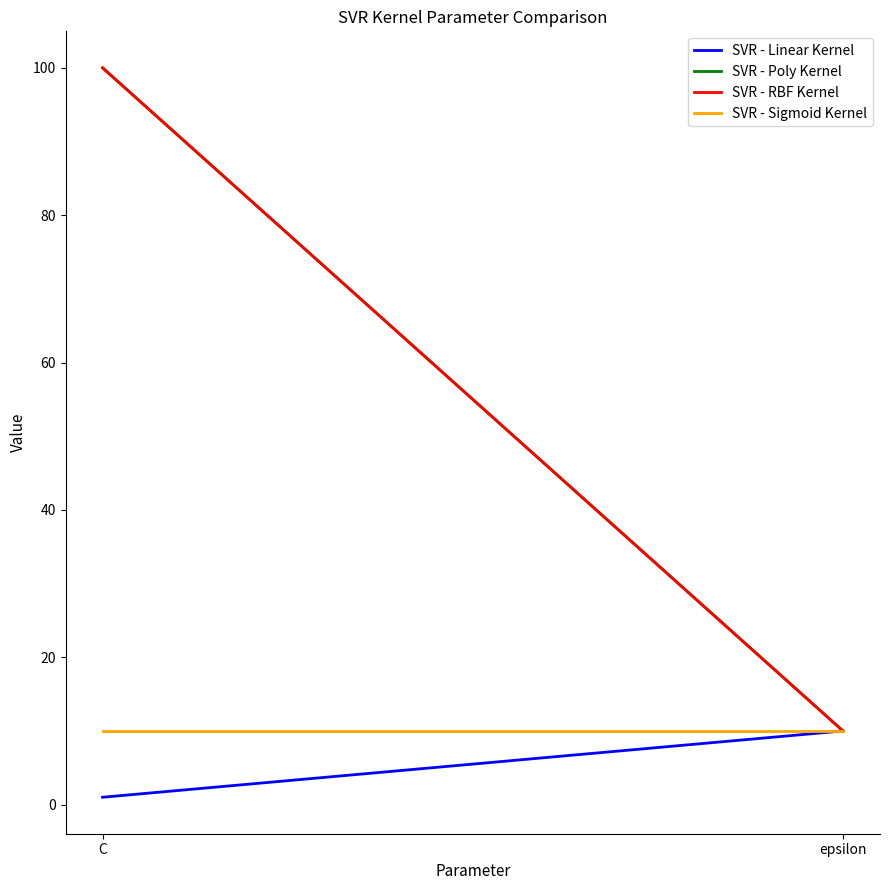

What is the difference between the maximum and minimum values in the SVR - RBF Kernel series?

90